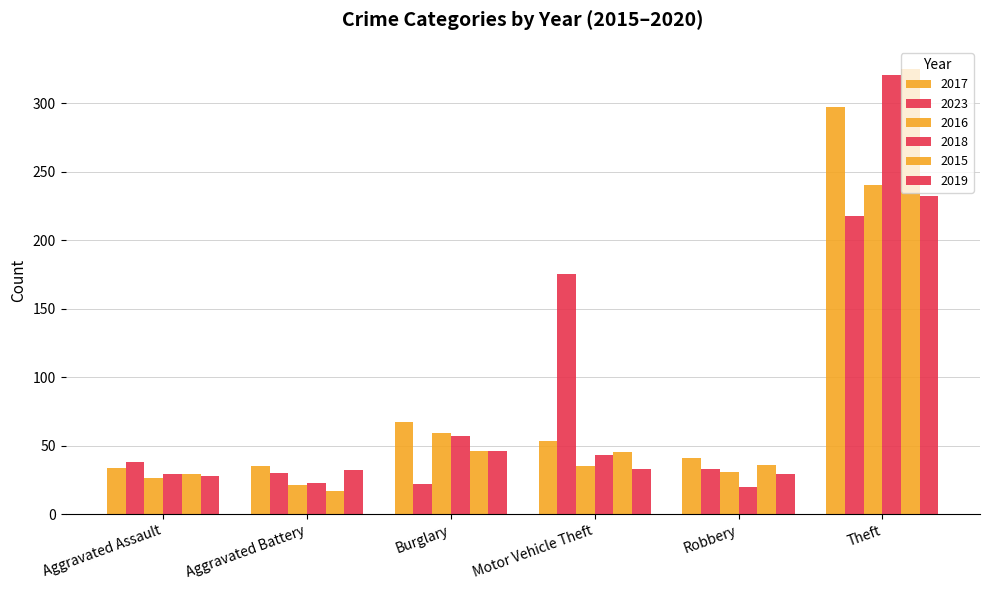

Are the bars horizontal?

No